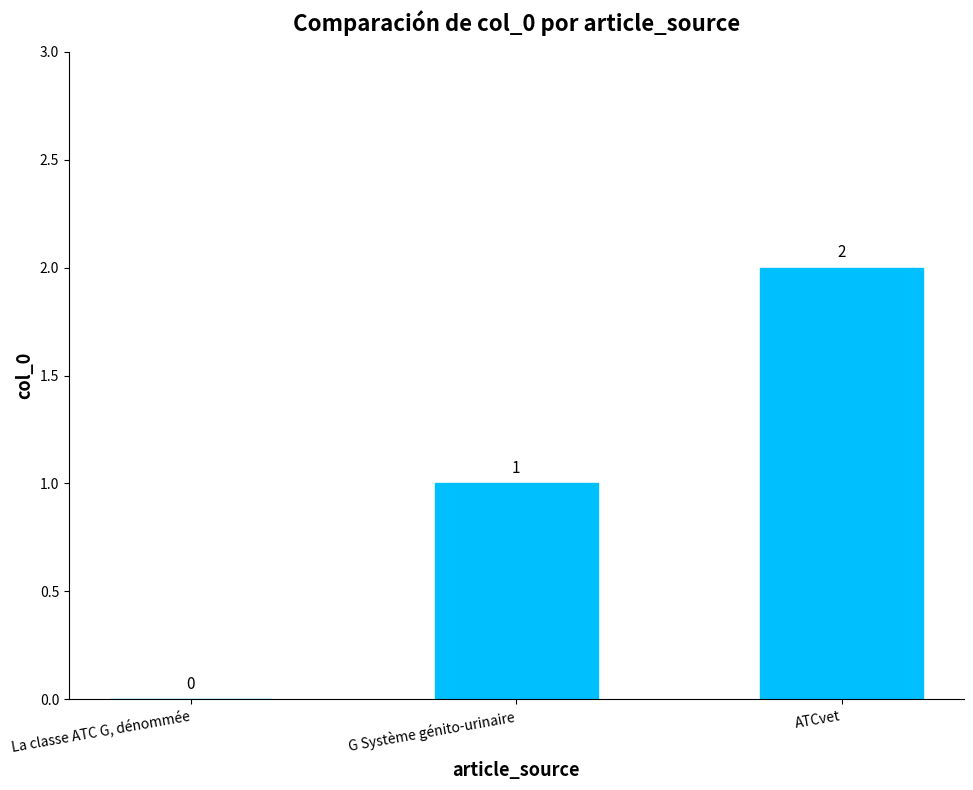

How many positive values are there?

2